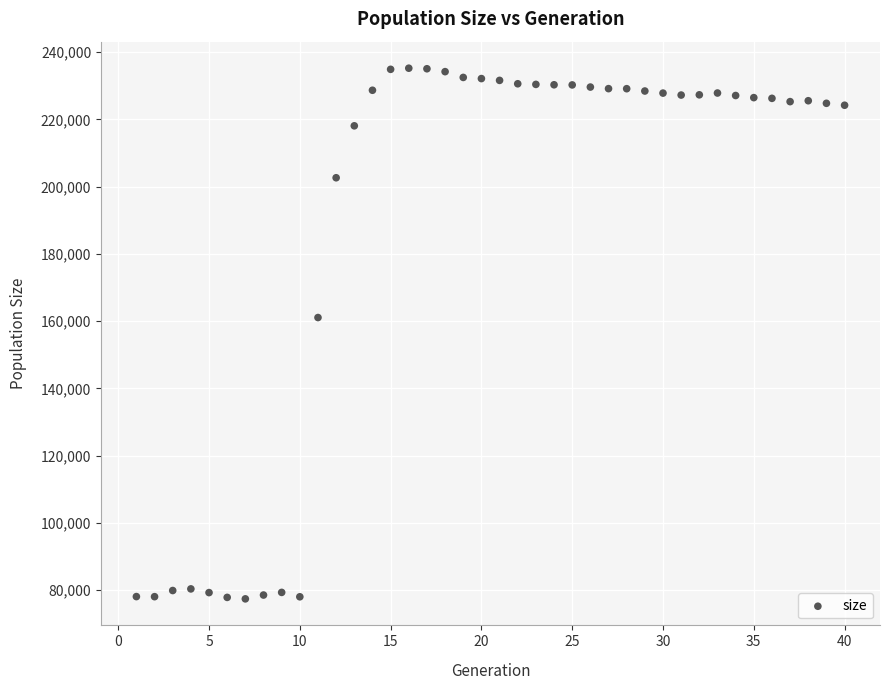

What Y value in the scatter plot is closest to 156299?

161051